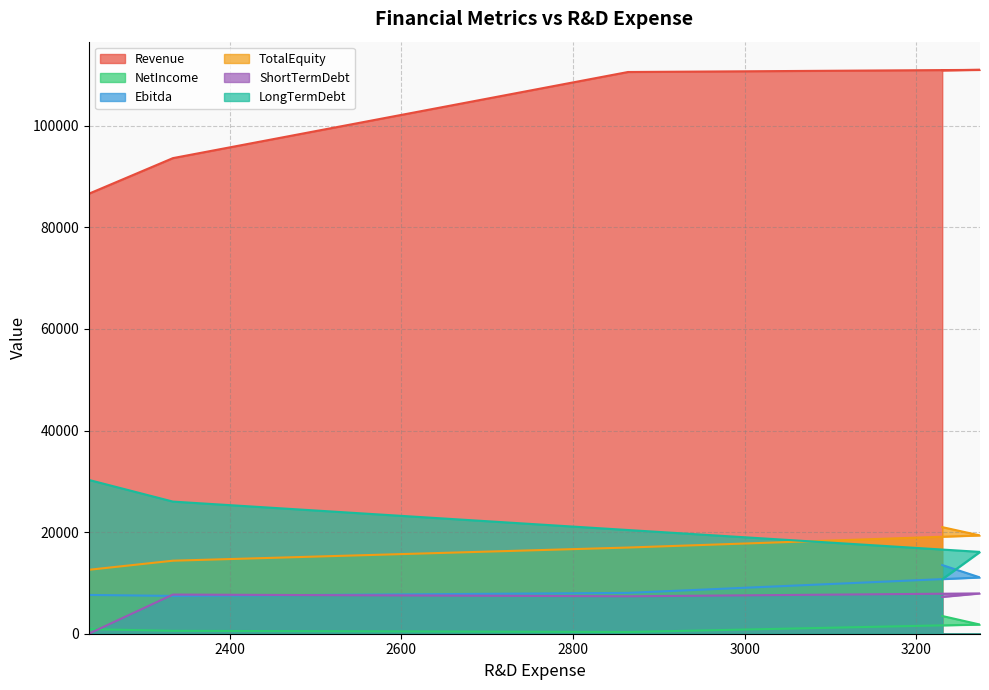

True or false: ShortTermDebt and LongTermDebt cross at least once.

False